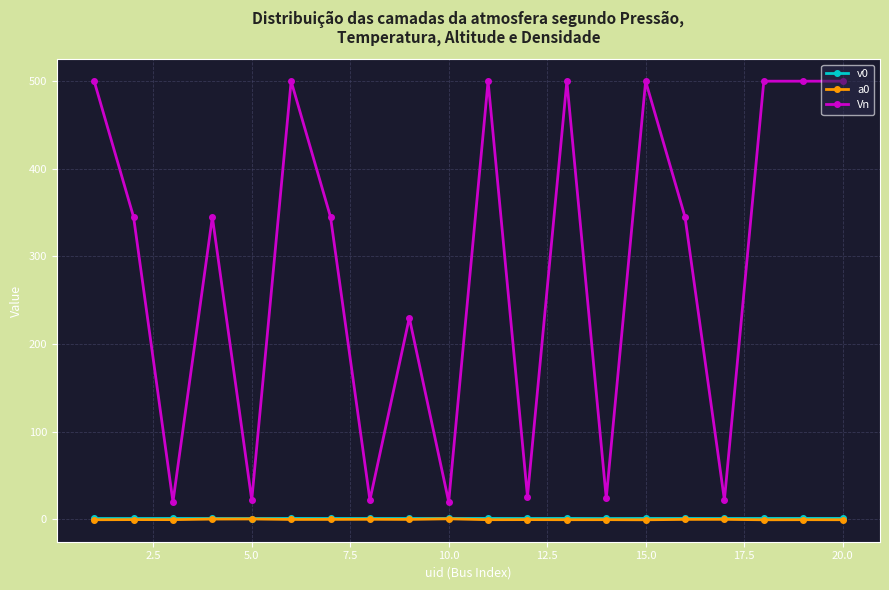

What is the highest value of the Vn series?

500.0